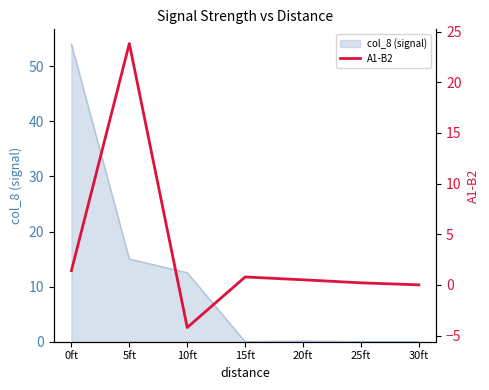

Reading right to left, transcribe all the data shown in this chart.

0.0	0.2	0.5	0.8	-4.2	23.8	1.4